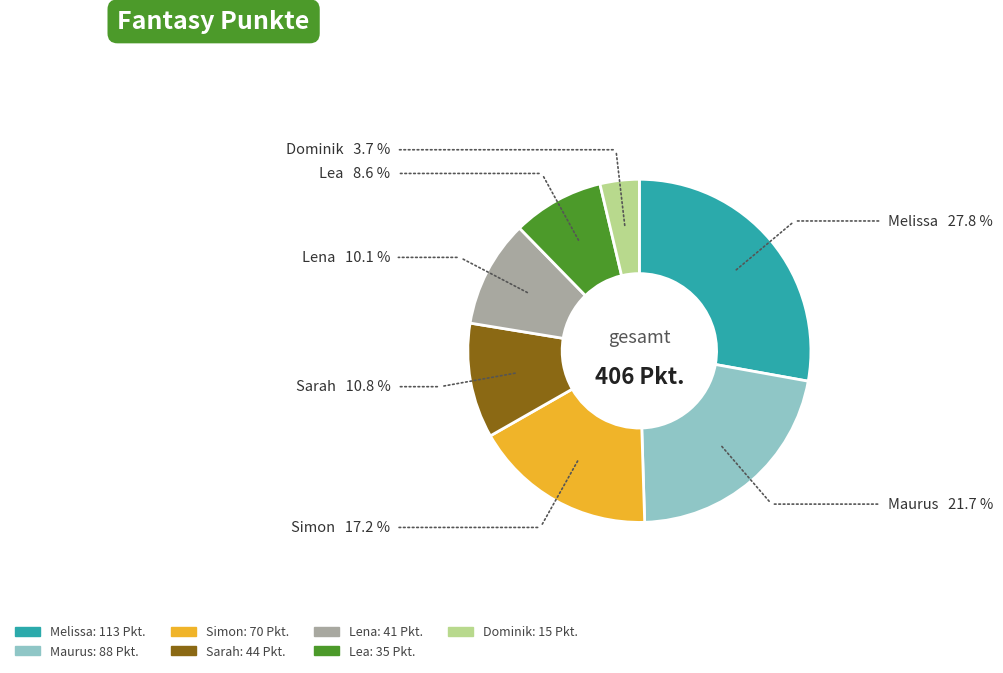

True or false: Sarah accounts for 17% of the total.

False